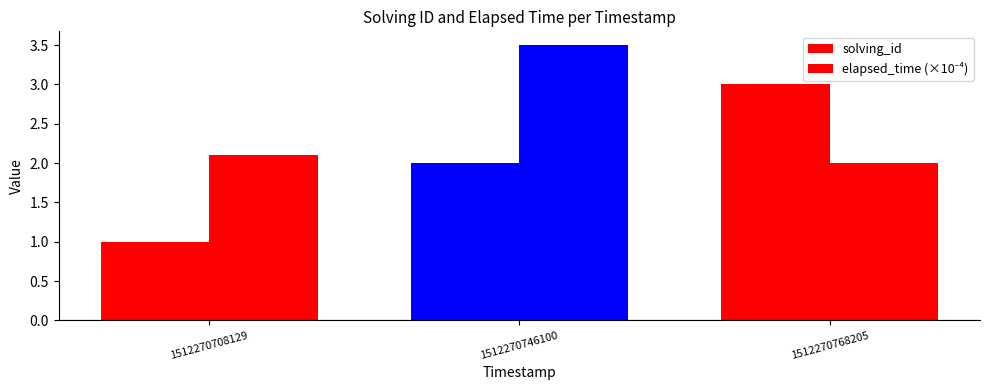

Does the chart contain any negative values?

No